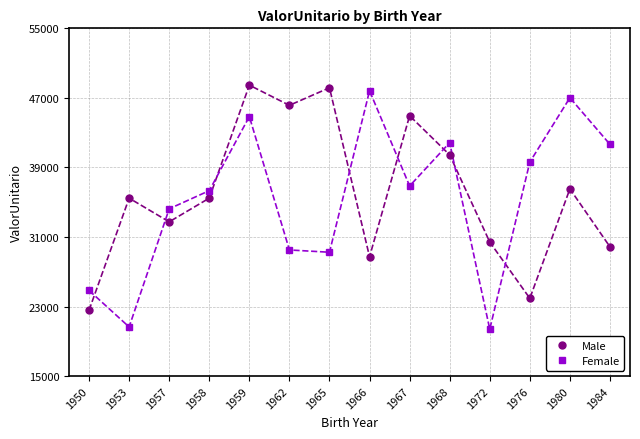

What is the difference between the maximum and minimum values in the Male series?

25886.8